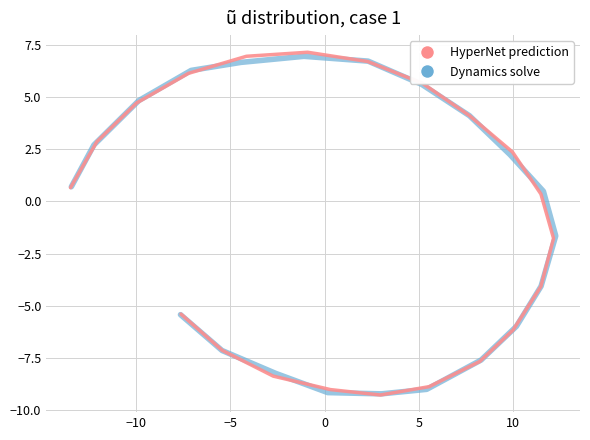

What is the value of the Dynamics solve point at the 1st from the left?

0.7